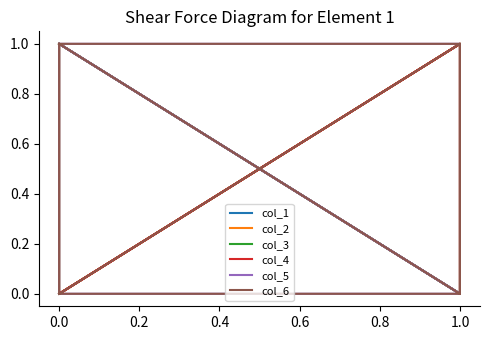

How many times do col_6 and col_3 cross each other?

1